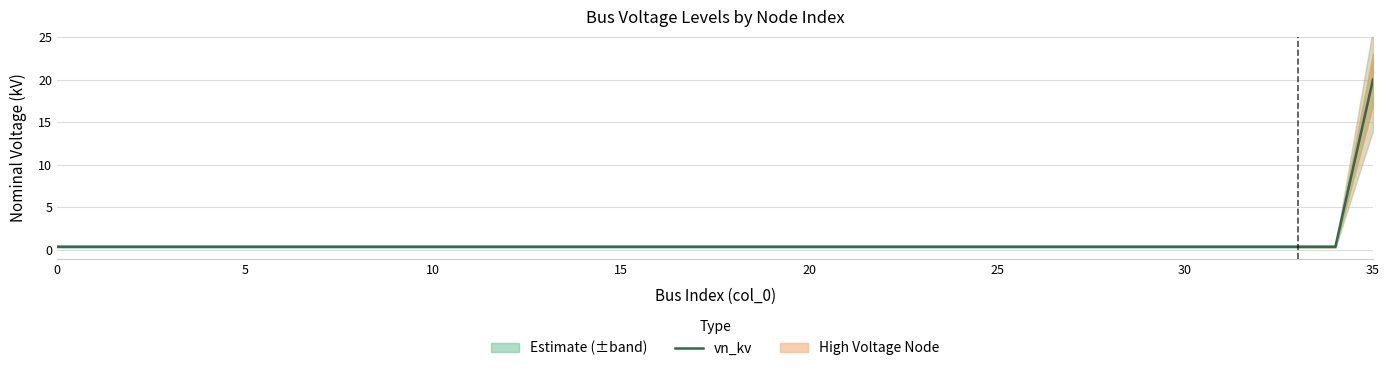

Count the number of data series in this chart.

1